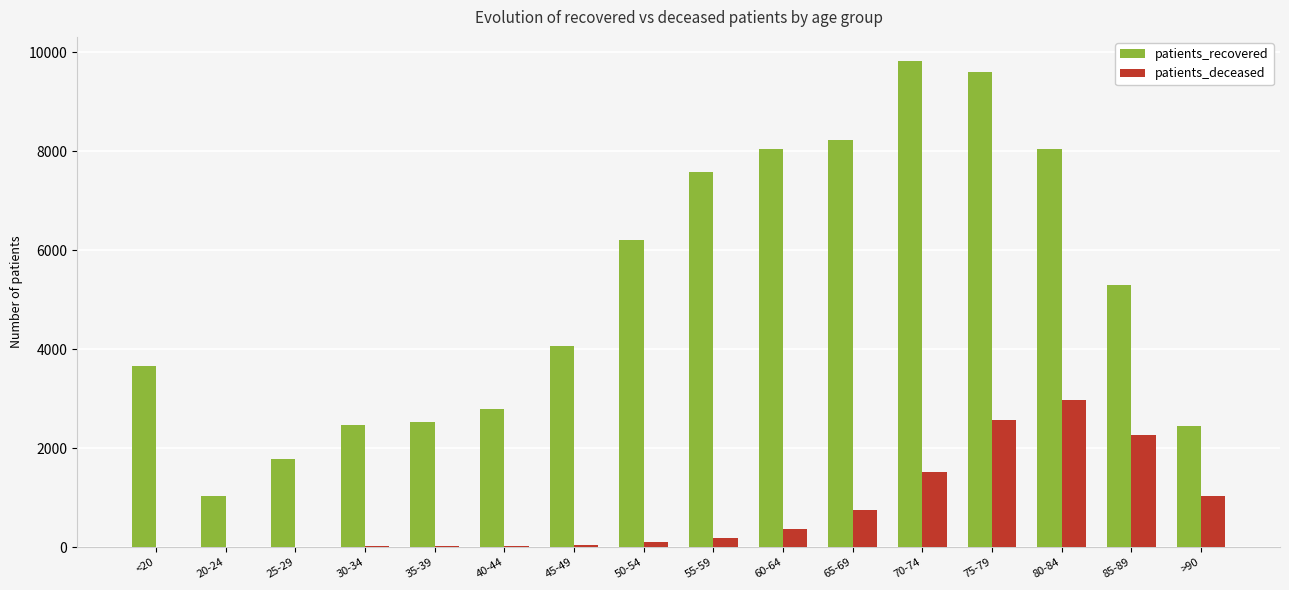

At which label does patients_recovered first exceed 5289?

50-54